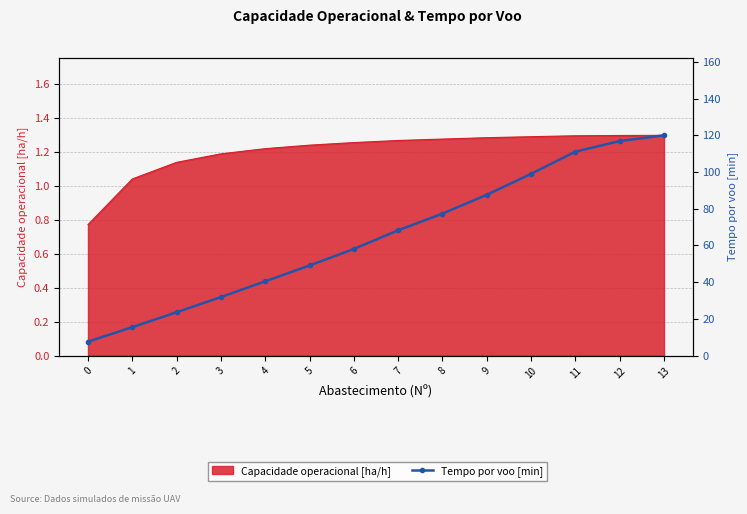

At which label does the data first exceed 68?

7